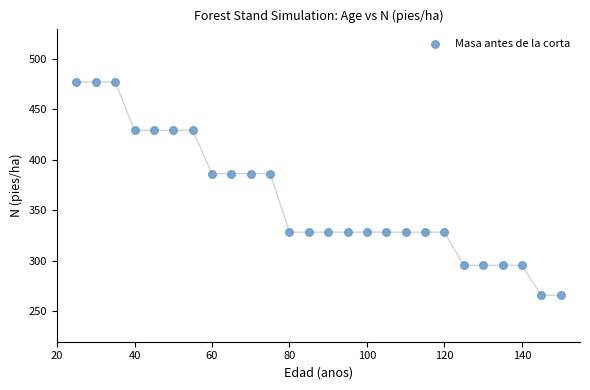

What is the range of X values (max minus min)?

125.0